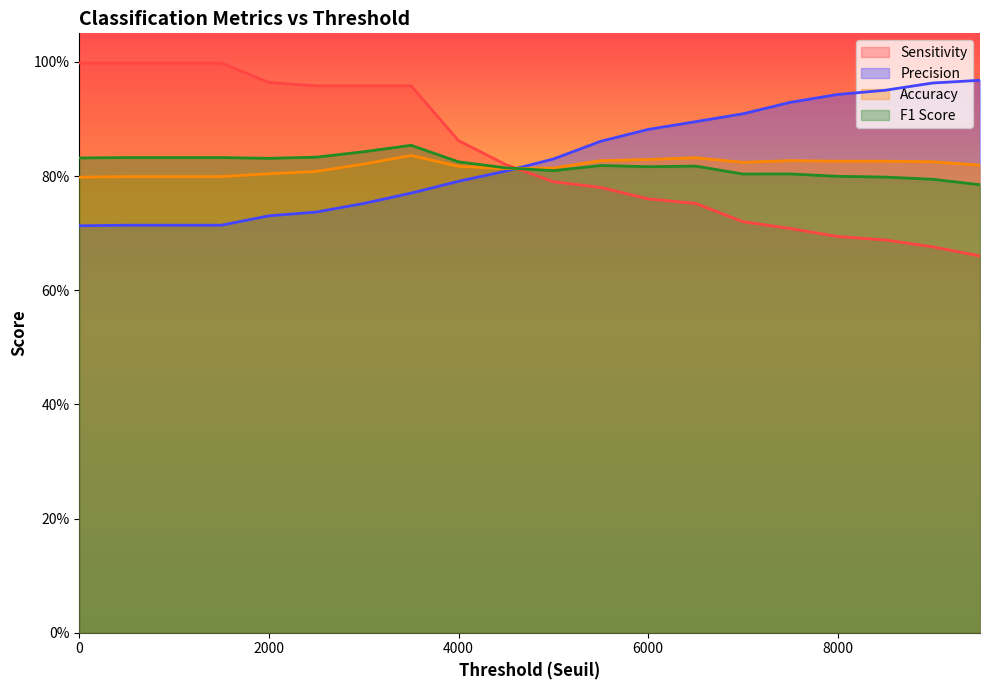

What is the approximate value of Accuracy at 8000?

0.8